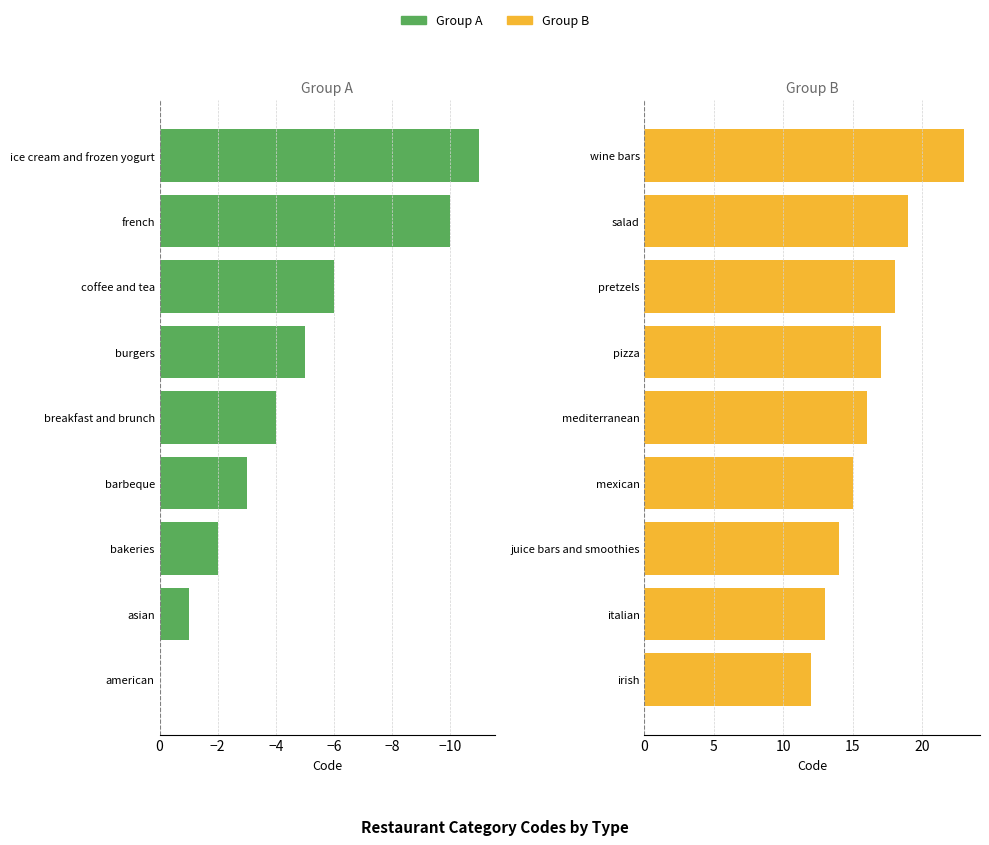

At how many categories does at least one series exceed -3?

9